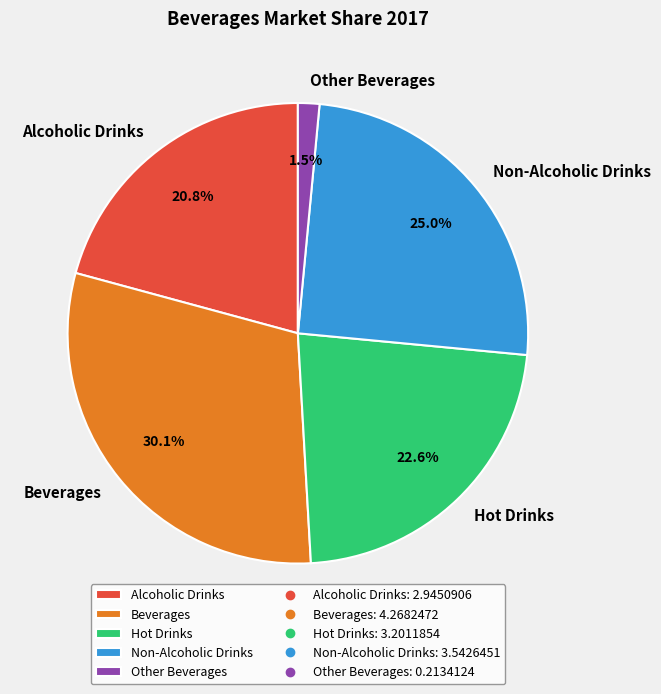

How many segments does this pie chart have?

5